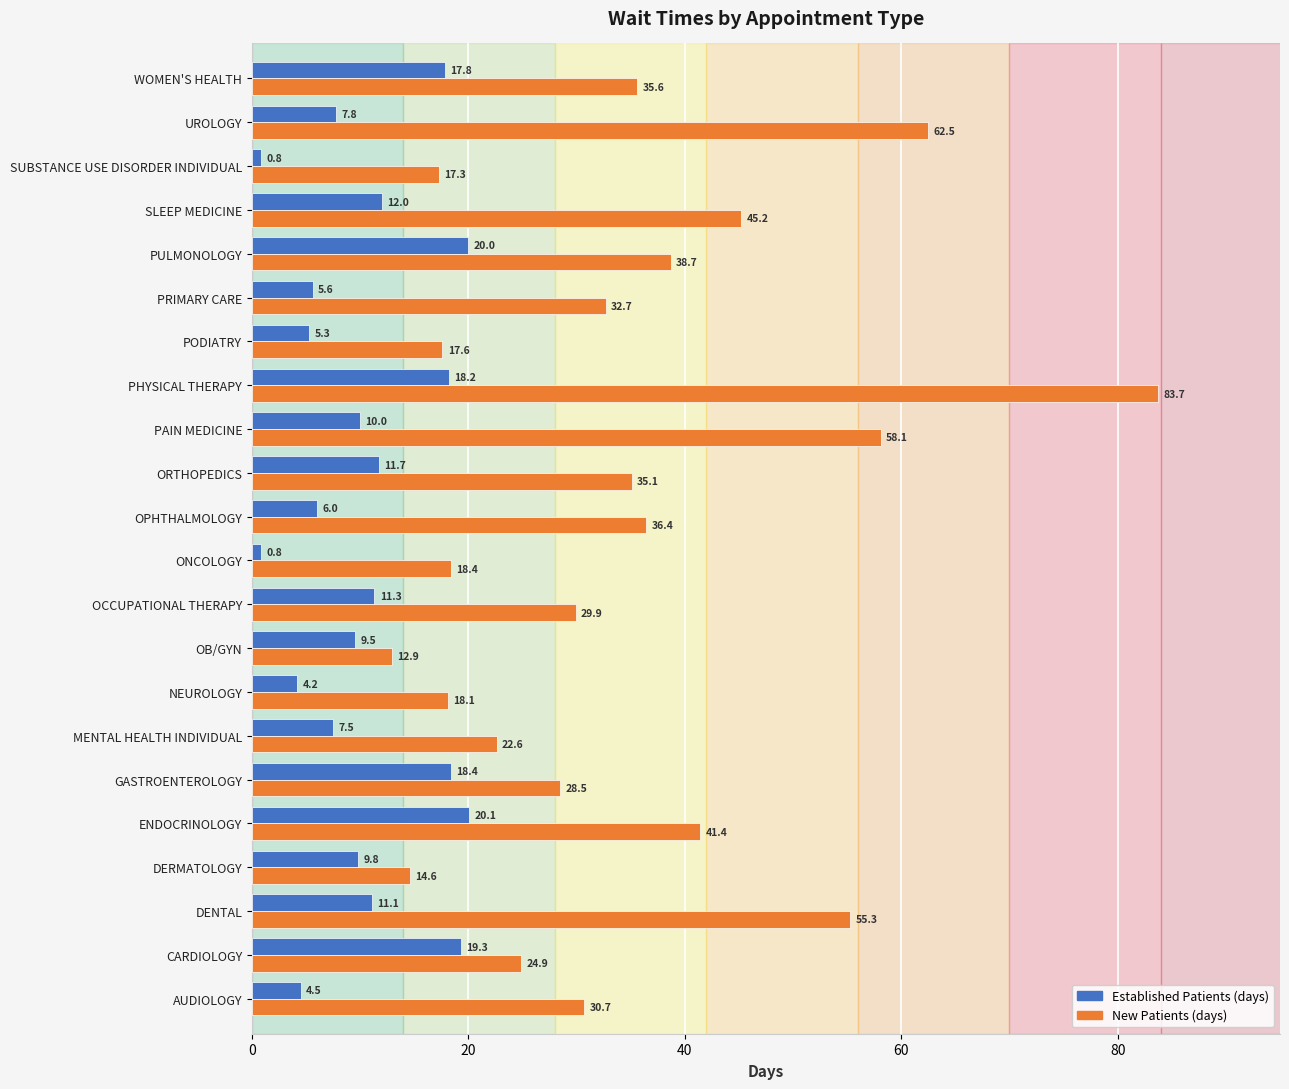

What is the spread (max minus min) of values at ONCOLOGY?

17.6